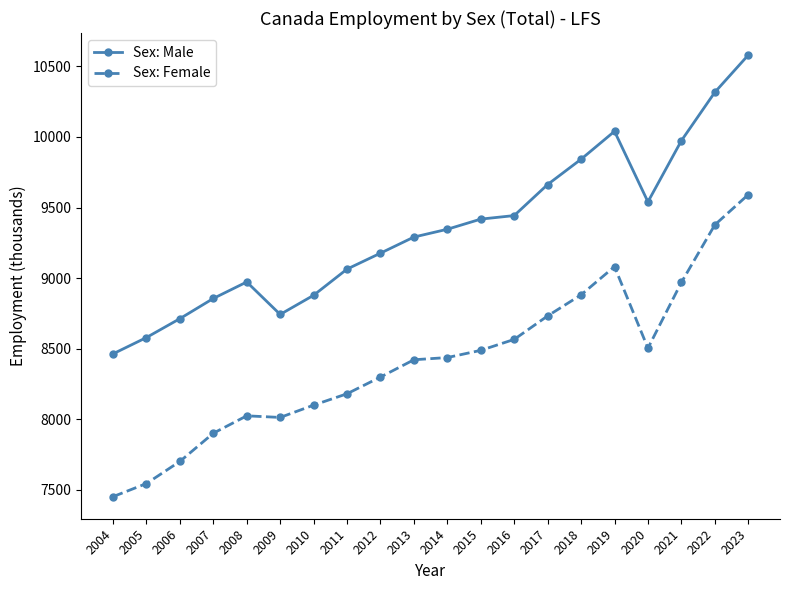

What is the value of the Sex: Male point at the 5th from the left?

8972.5